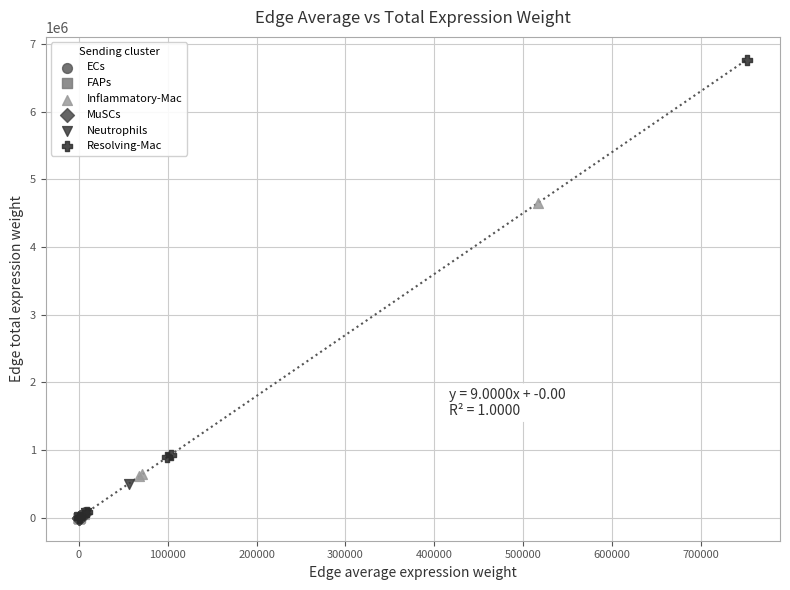

Which series has the widest spread of Y values?

Resolving-Mac